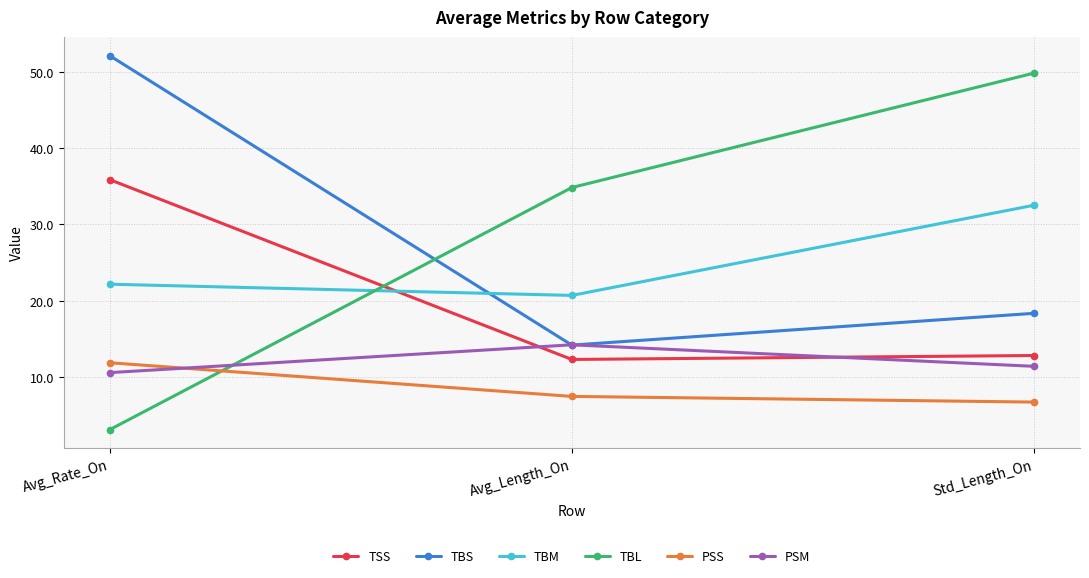

What is the highest value of the TSS series?

35.9